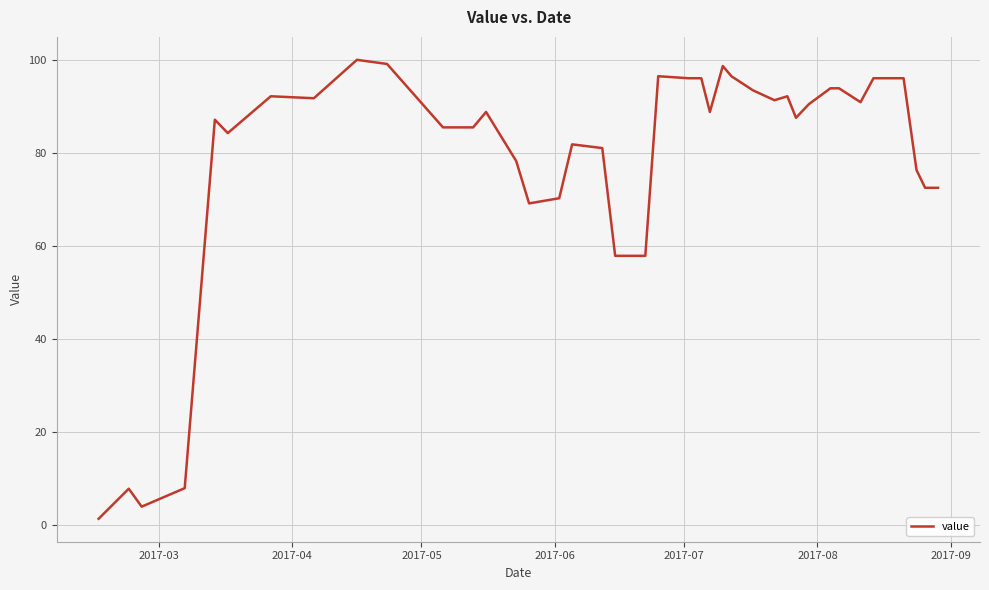

What is the greatest value displayed?

100.0